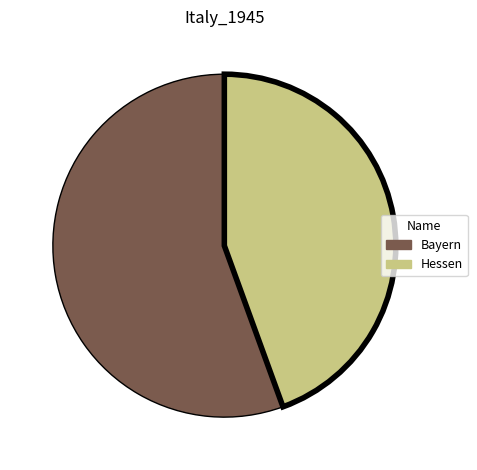

Which has a higher value, Bayern or Hessen?

Bayern